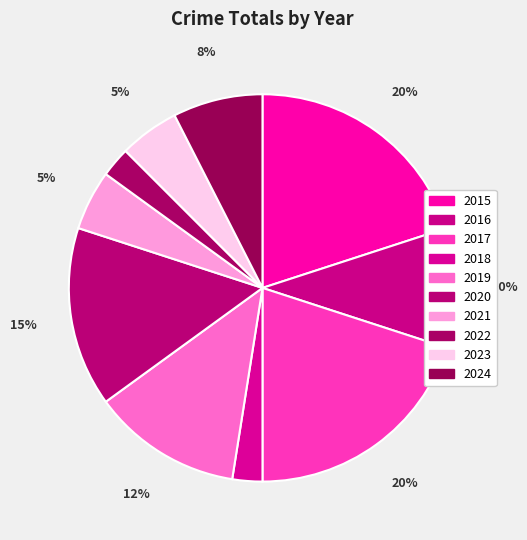

How many slices are in this pie chart?

10